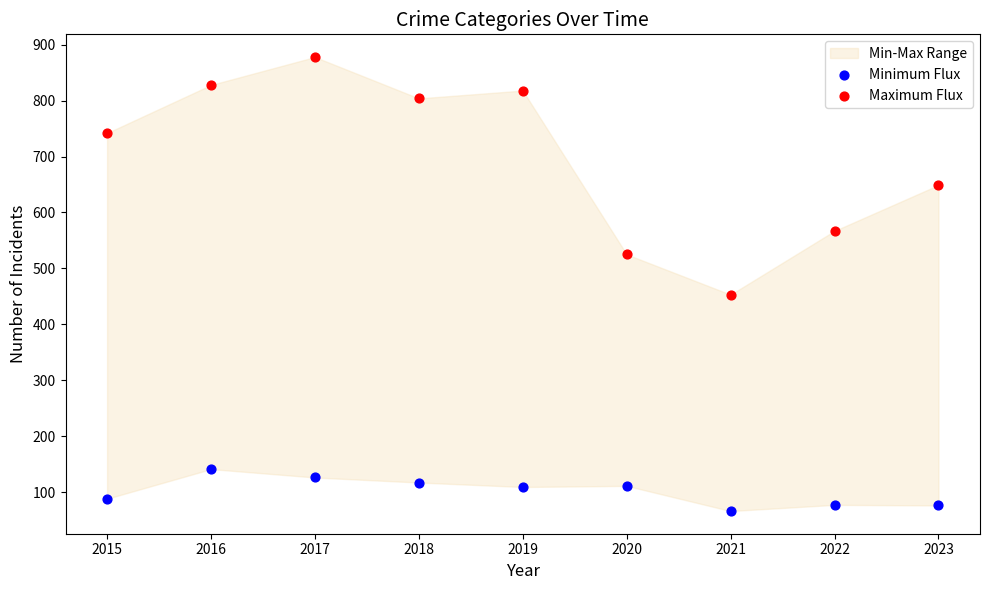

Across all series, what Y value is closest to 472?

453